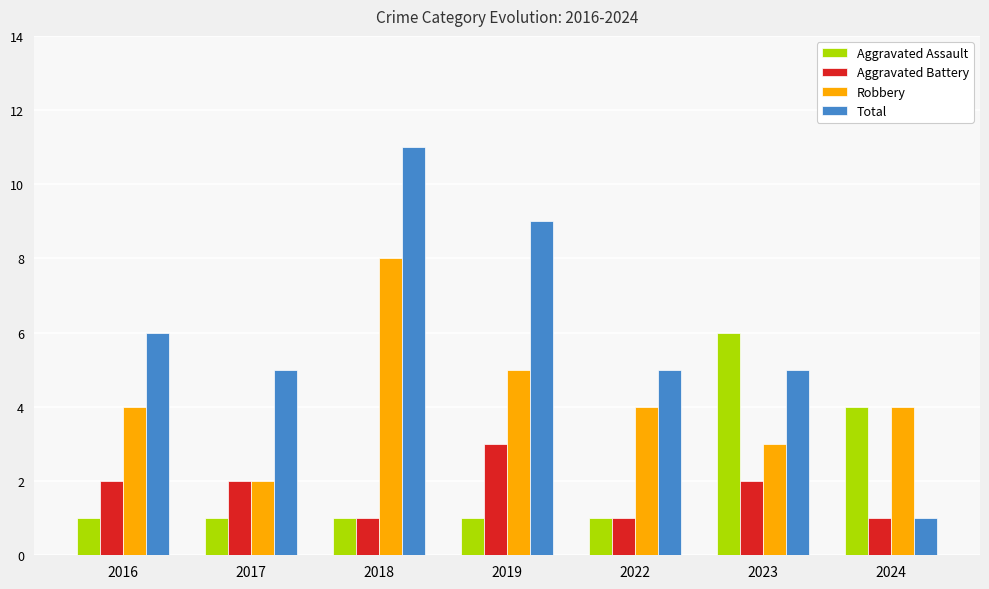

List the series in order of their peak value, highest first.

Total, Robbery, Aggravated Assault, Aggravated Battery